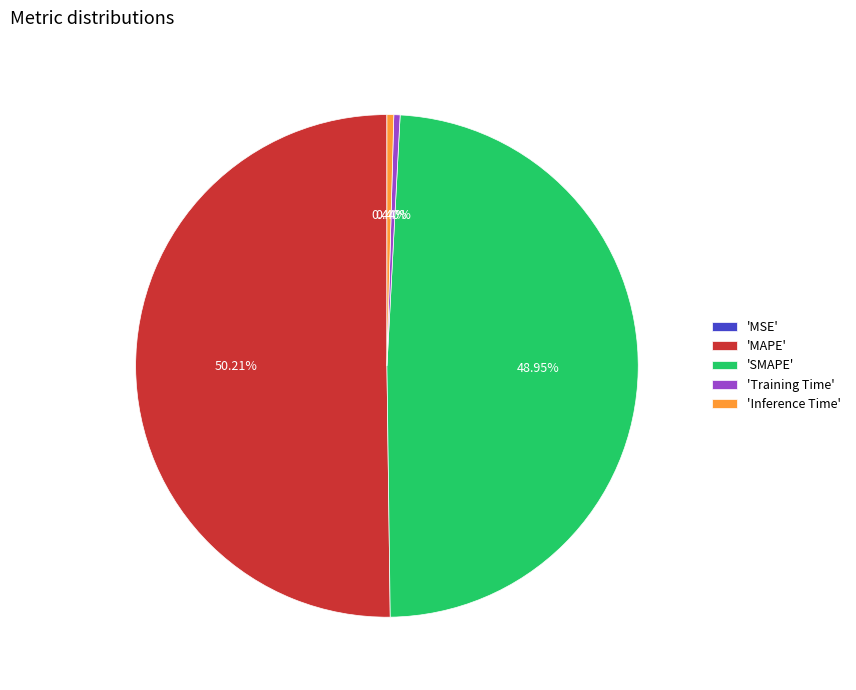

Which category has the biggest portion of the pie?

'MAPE'